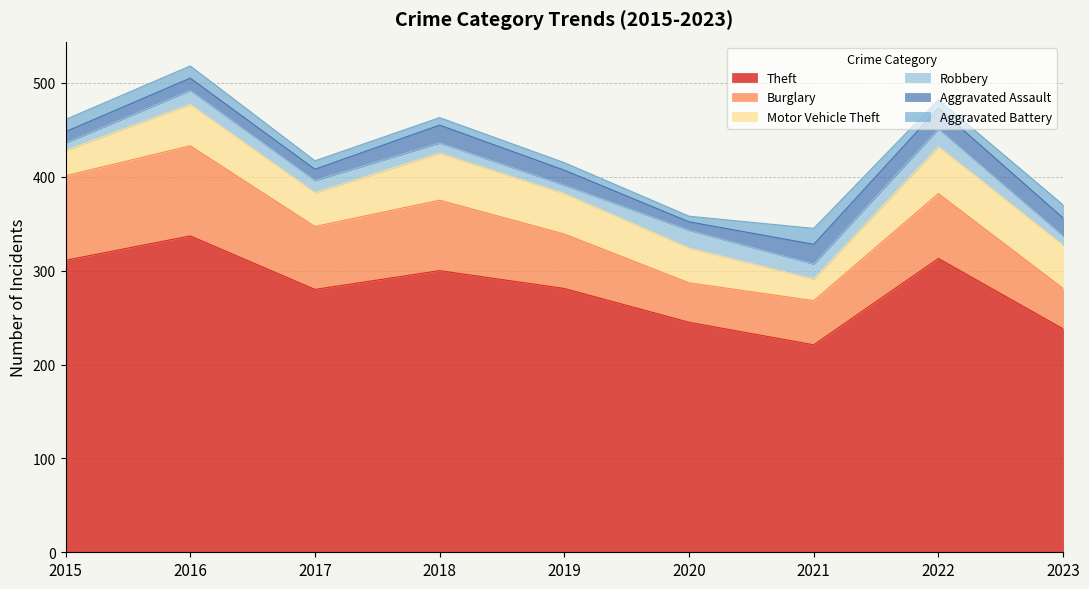

Reading left to right, what are all the values shown in this chart?

Theft: 311	337	280	300	281	245	221	313	238
Burglary: 90	96	67	75	58	42	47	69	43
Motor Vehicle Theft: 27	44	36	50	43	37	23	50	46
Robbery: 8	15	13	11	9	19	16	19	10
Aggravated Assault: 12	13	12	19	16	9	21	22	19
Aggravated Battery: 13	13	9	8	8	6	17	9	14